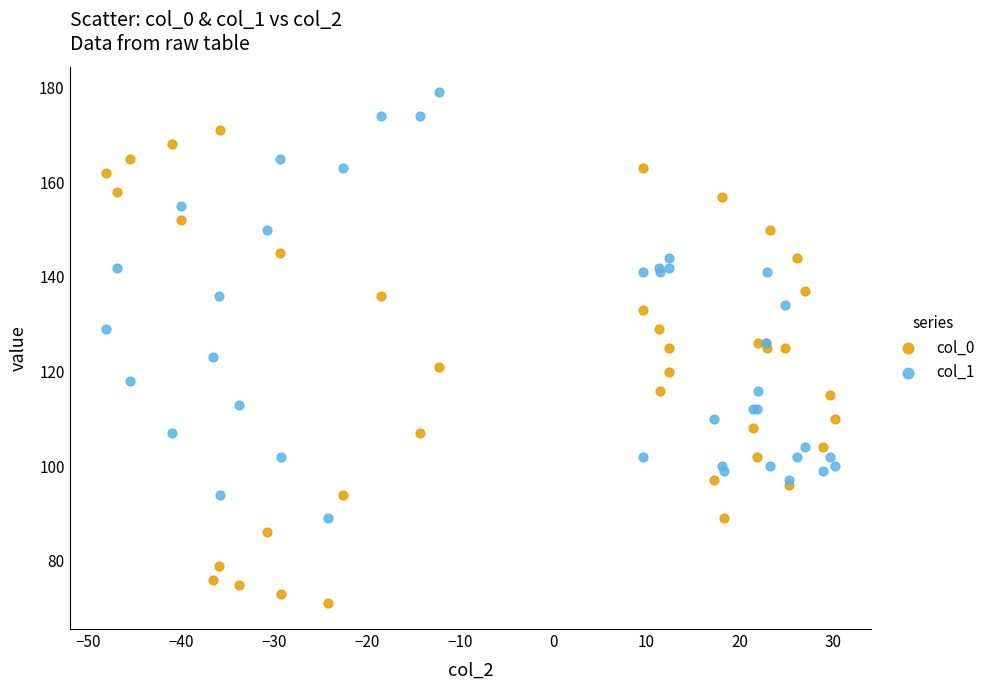

Which series reaches the maximum Y coordinate?

col_1